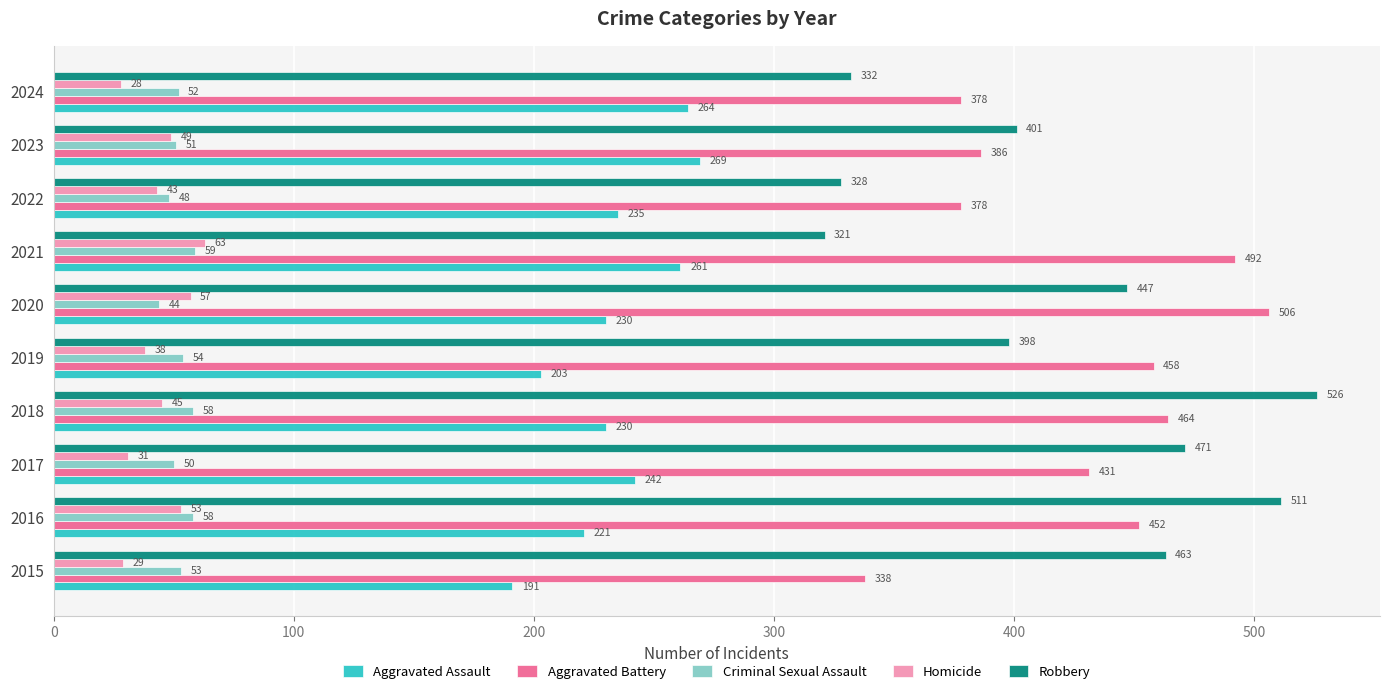

What is the difference between the maximum and second lowest values in the Homicide series?

34